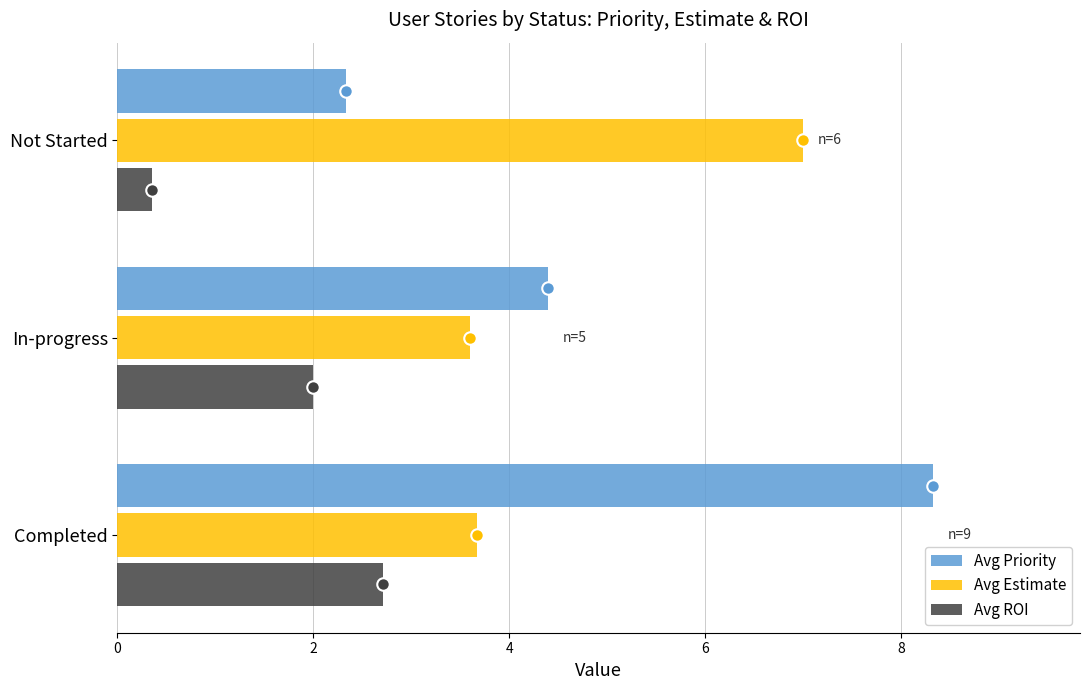

Which category has the lowest value across all series?

Not Started